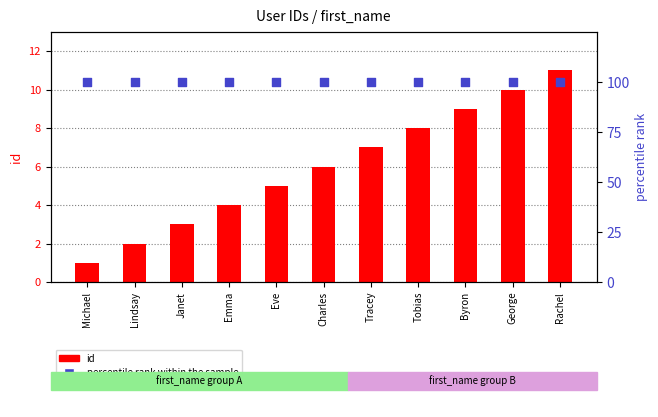

Which series has the widest spread of Y values?

id